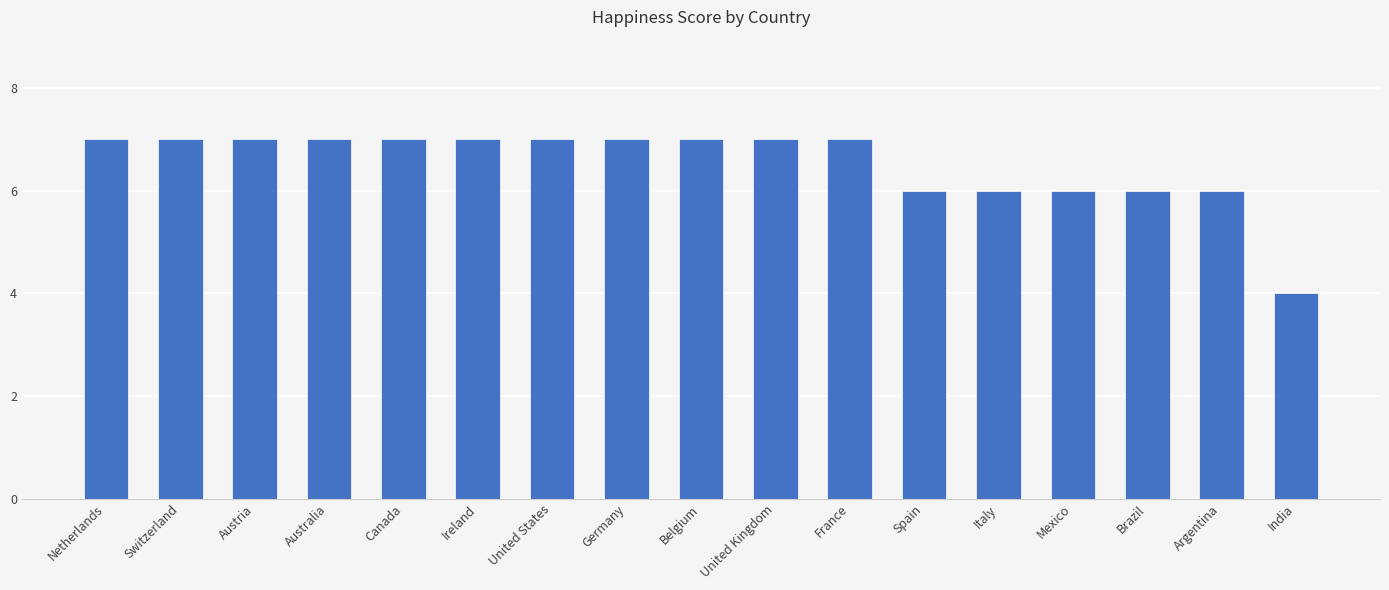

Between Italy and Belgium, which is larger?

Belgium